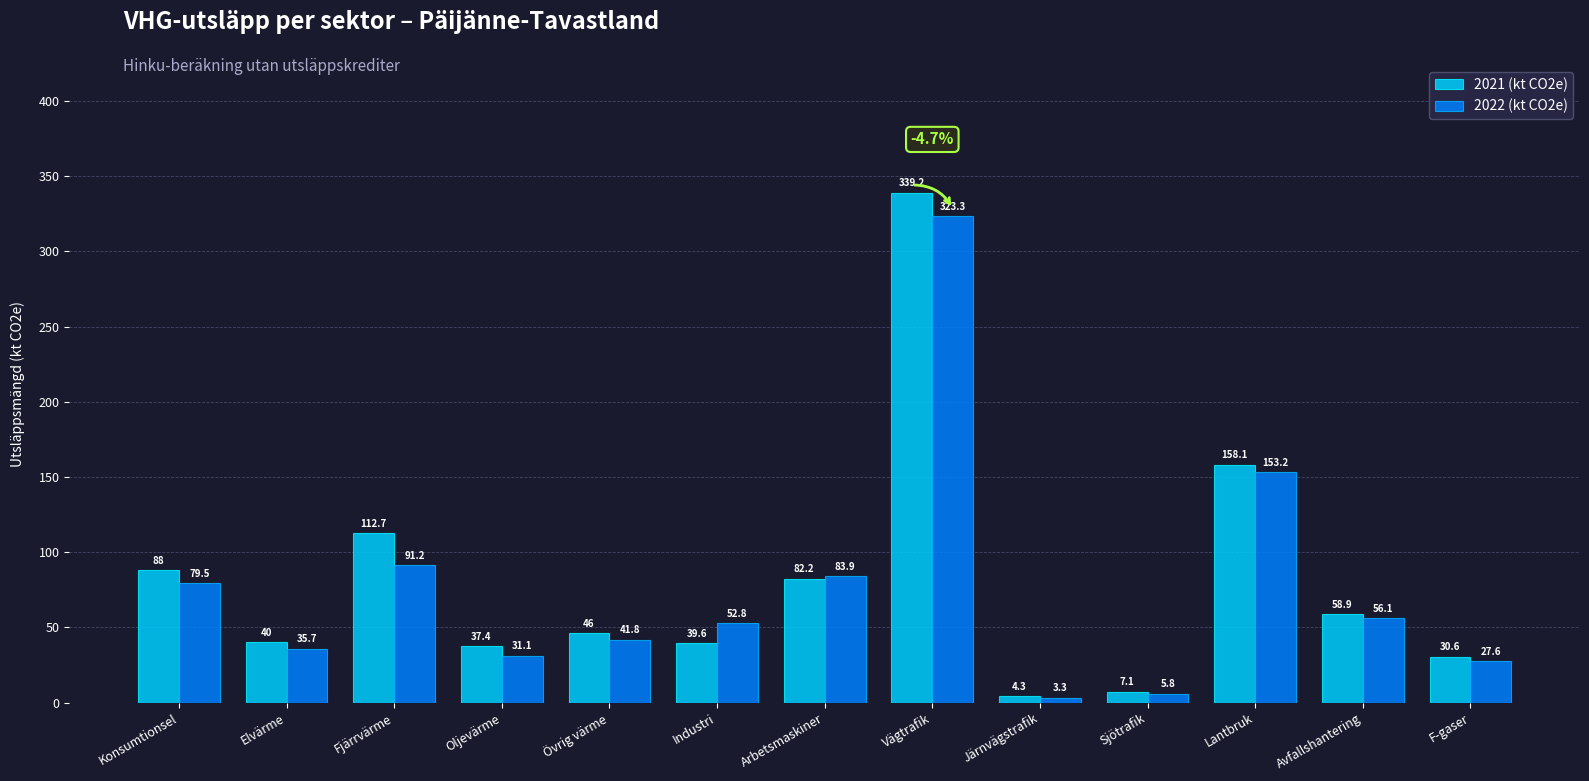

At Sjötrafik, list the series in order from largest to smallest.

2021 (kt CO2e), 2022 (kt CO2e)